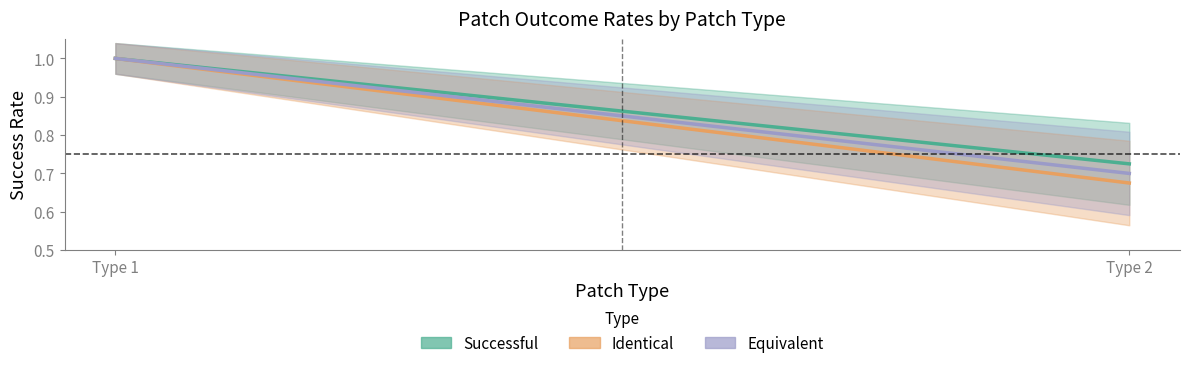

Which series has the largest total across all categories?

Successful